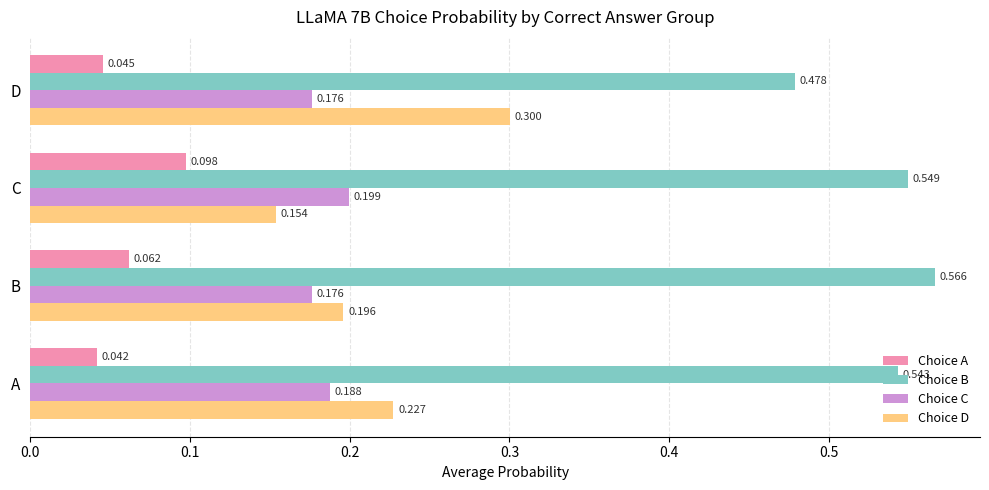

At B, list the series in order from smallest to largest.

Choice A, Choice C, Choice D, Choice B